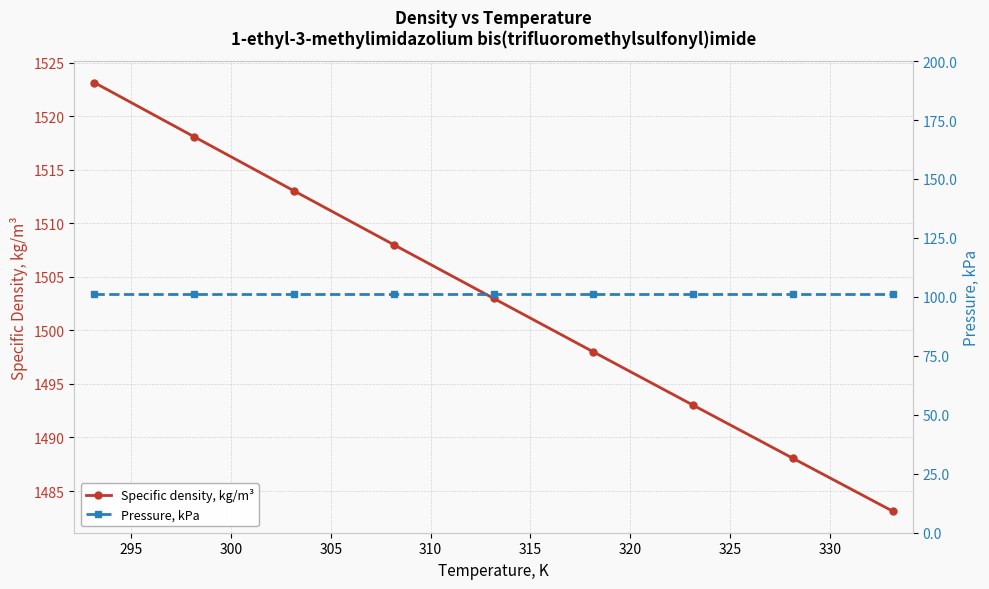

True or false: Pressure, kPa and Specific density, kg/m³ intersect in this chart.

False